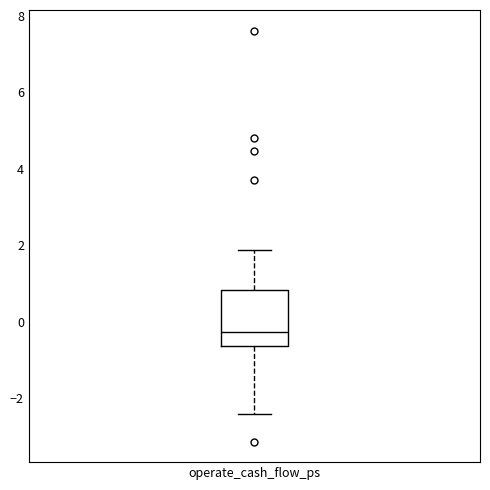

Read this box plot against the y-axis: the position of the median line, the range covered by the box, and the ends of both whiskers. The values are not printed on the chart, so give them approximately, as read against the axis.

median -0.2, box -0.6 to 0.8, whiskers -2.4 to 1.8